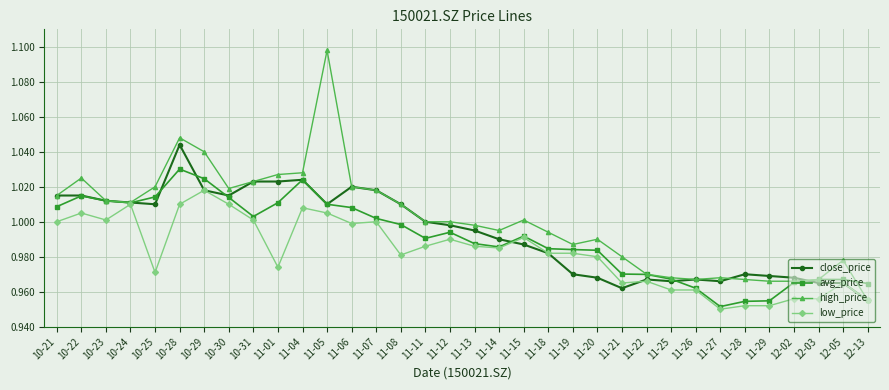

How many series are shown in this chart?

4